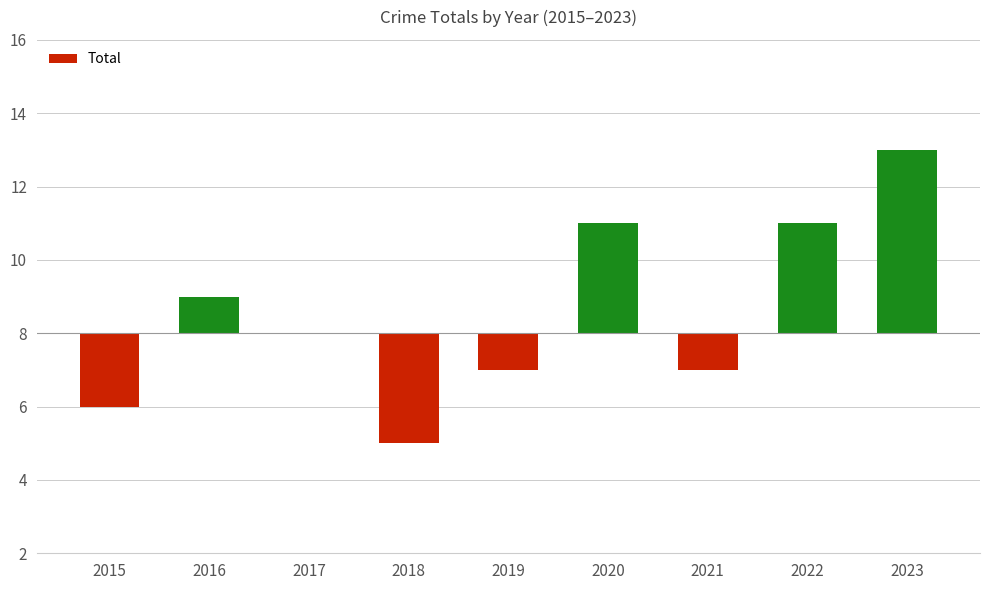

Which category has the lowest value across all series?

2018